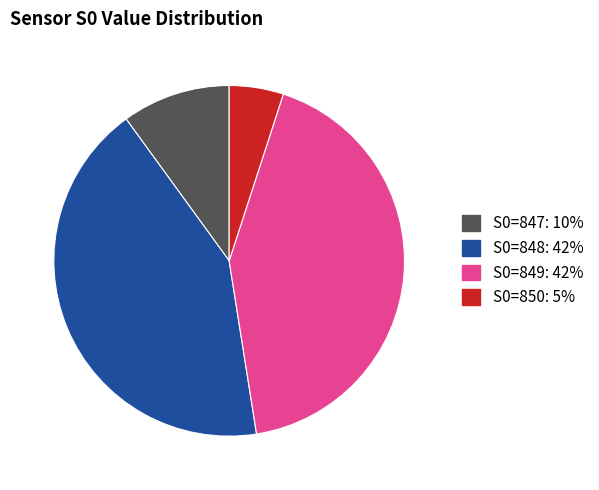

Does any single category account for the majority?

No